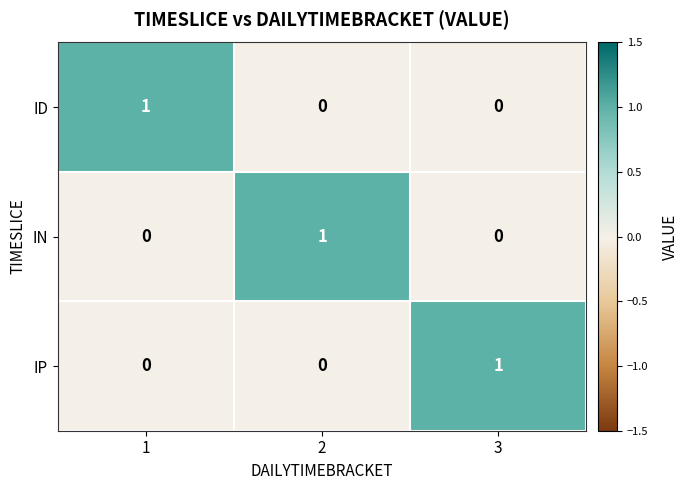

Is the value of IP at 3 greater than the value of ID at 2?

Yes